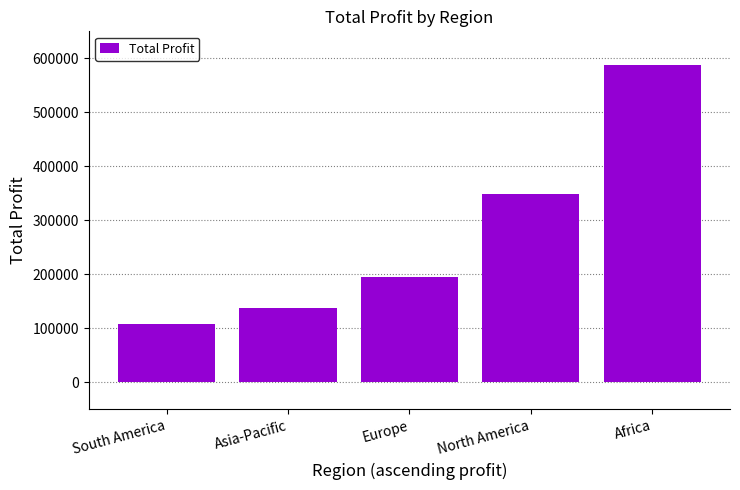

Is it true that the value at North America is 576672?

False